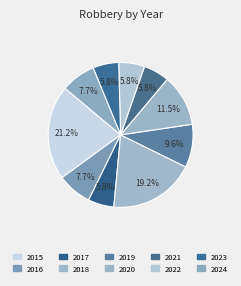

How many segments does this pie chart have?

10